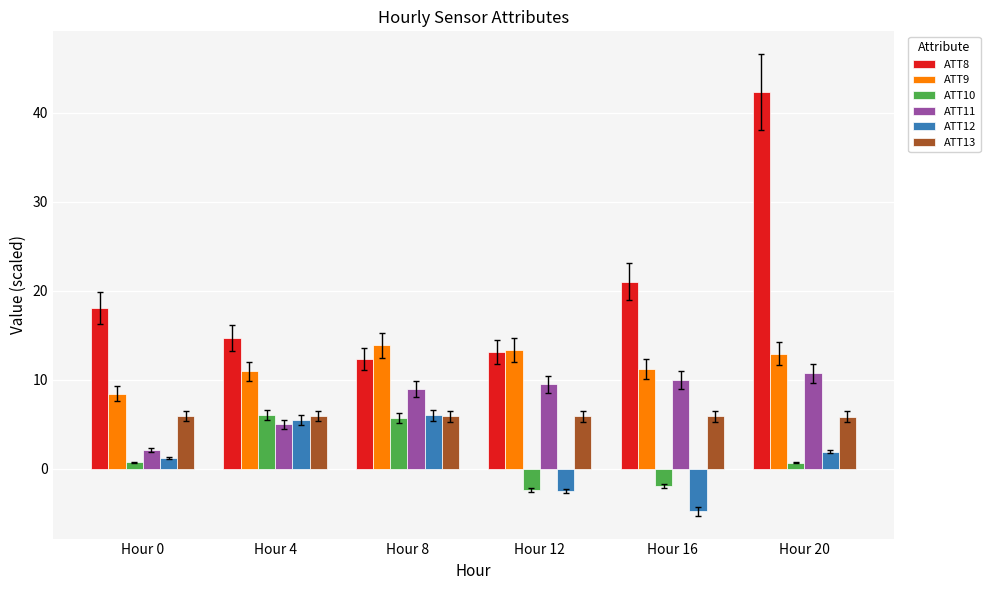

What is the minimum value shown in the chart?

-4.8